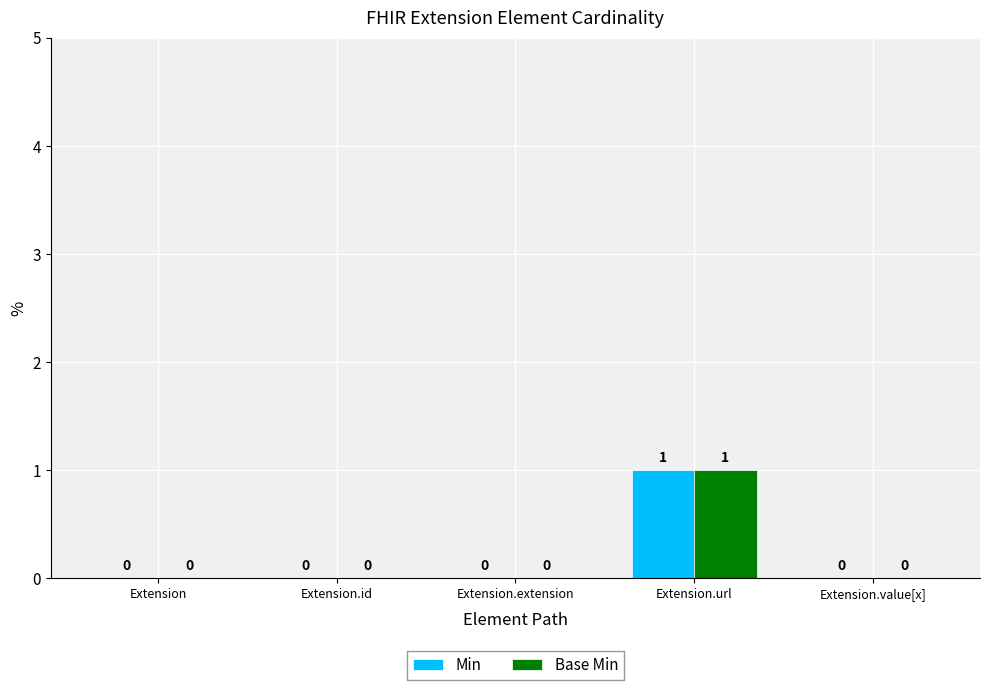

At which category does the chart reach its peak across all series?

Extension.url